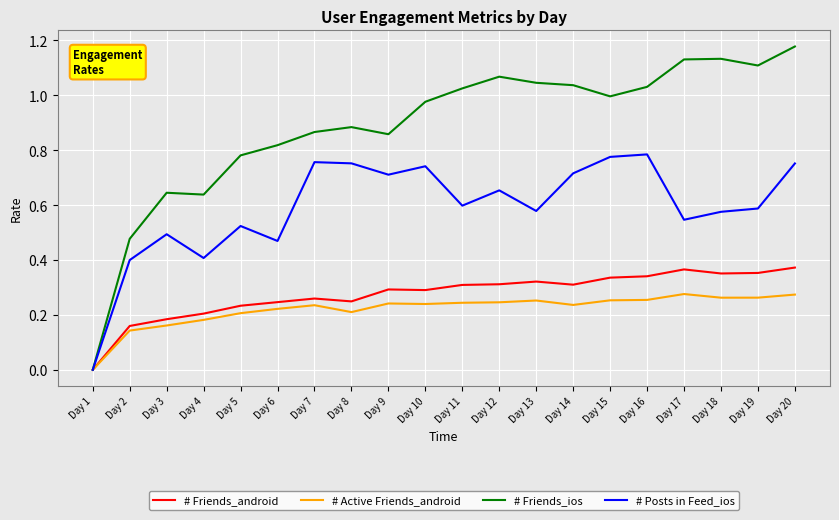

How many positive values does the # Posts in Feed_ios series have?

19